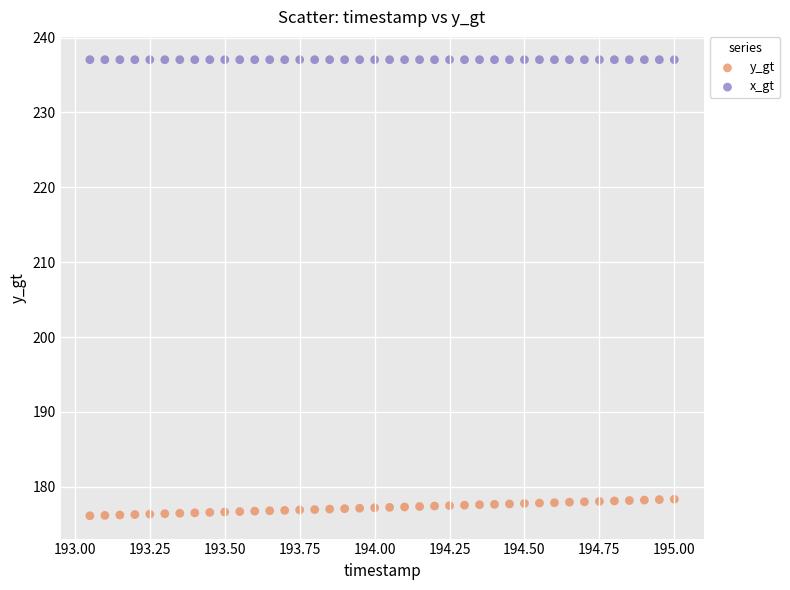

Which series contains the highest Y value?

x_gt